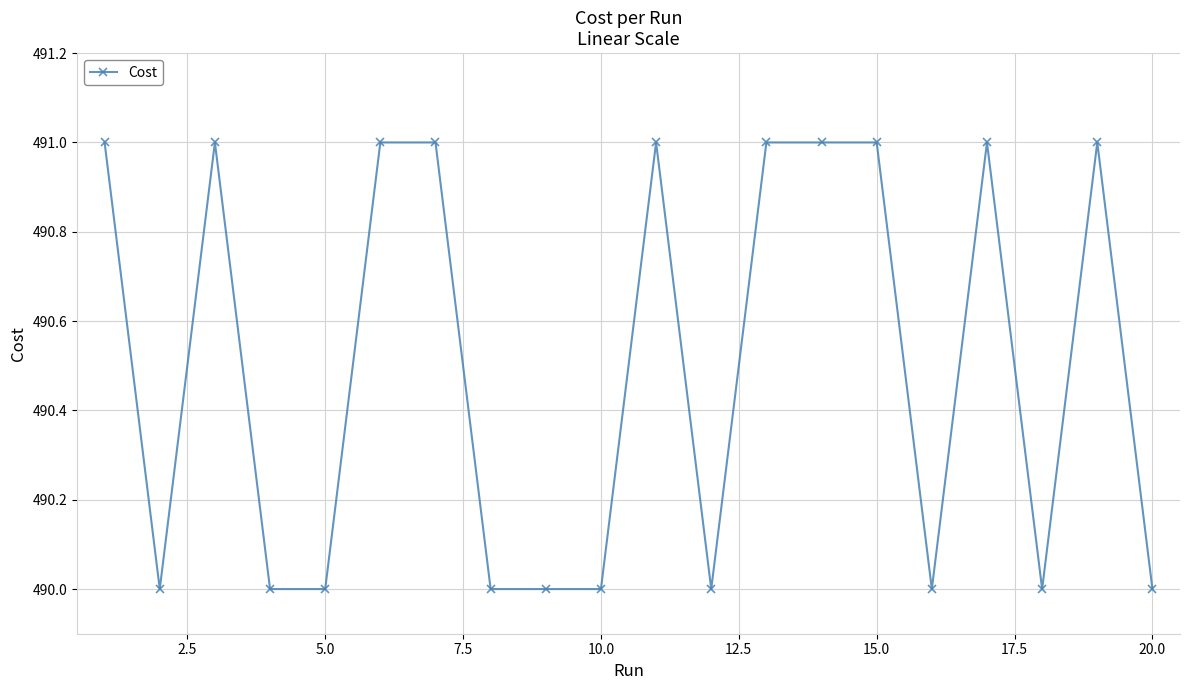

What is the greatest value displayed?

491.0